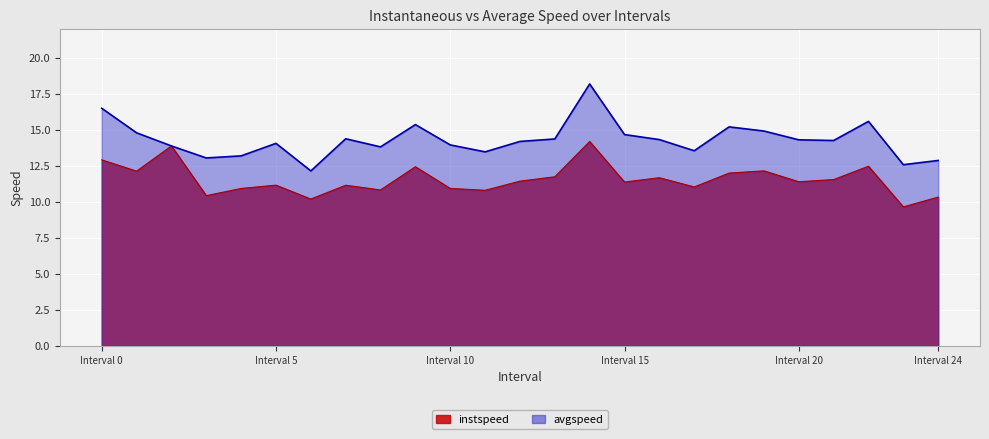

What is the label of the 20th point from the left?

19.0